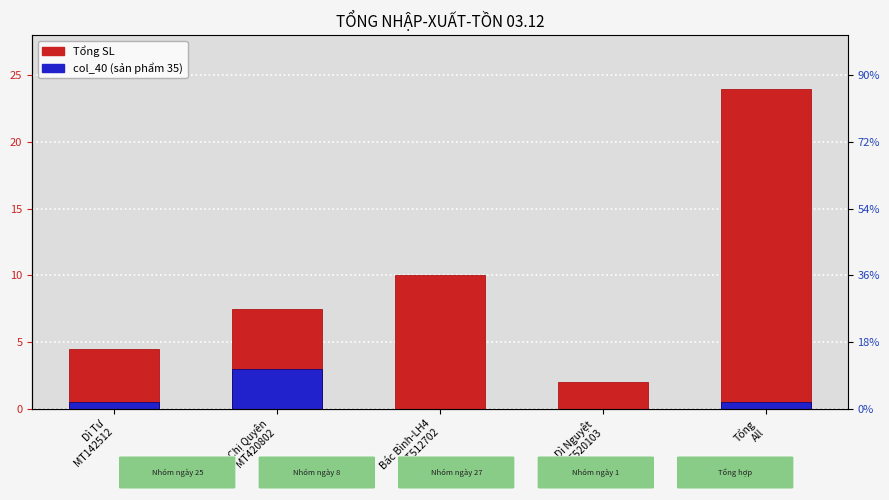

True or false: Tổng SL has a value of 10.0 at Bác Bình-LH4
MT512702.

True